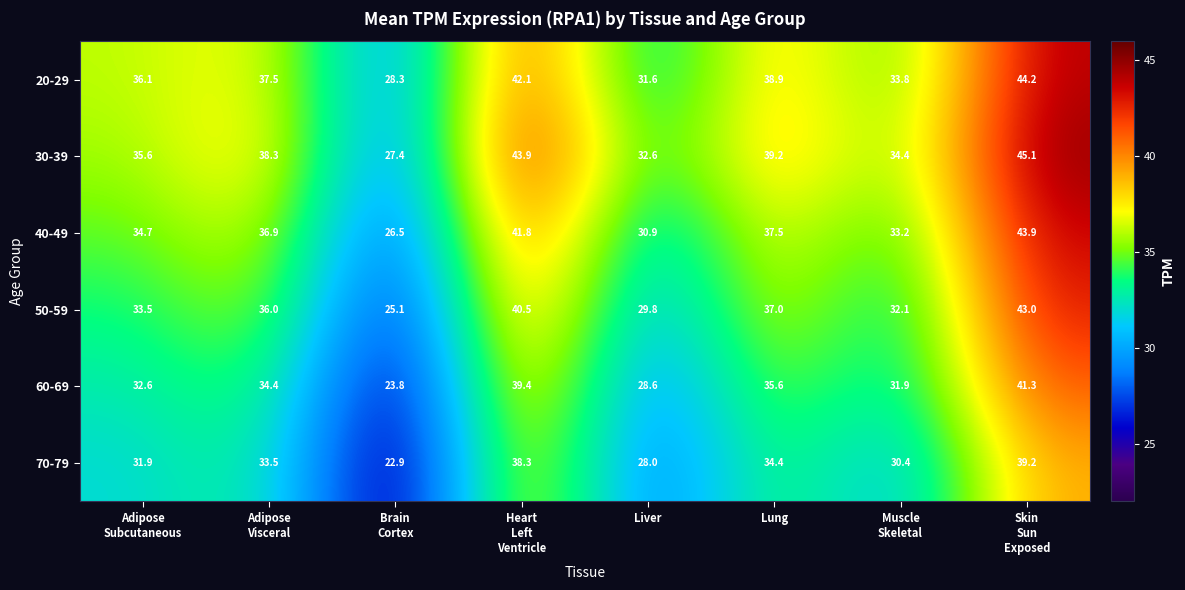

How many values in the 30-39 series exceed 38?

4